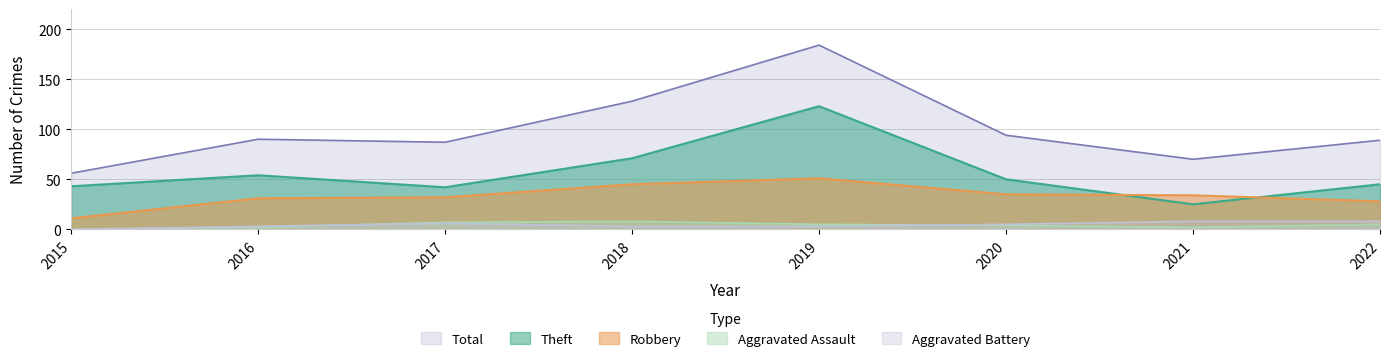

Where does the Aggravated Assault series first go above 5?

2017